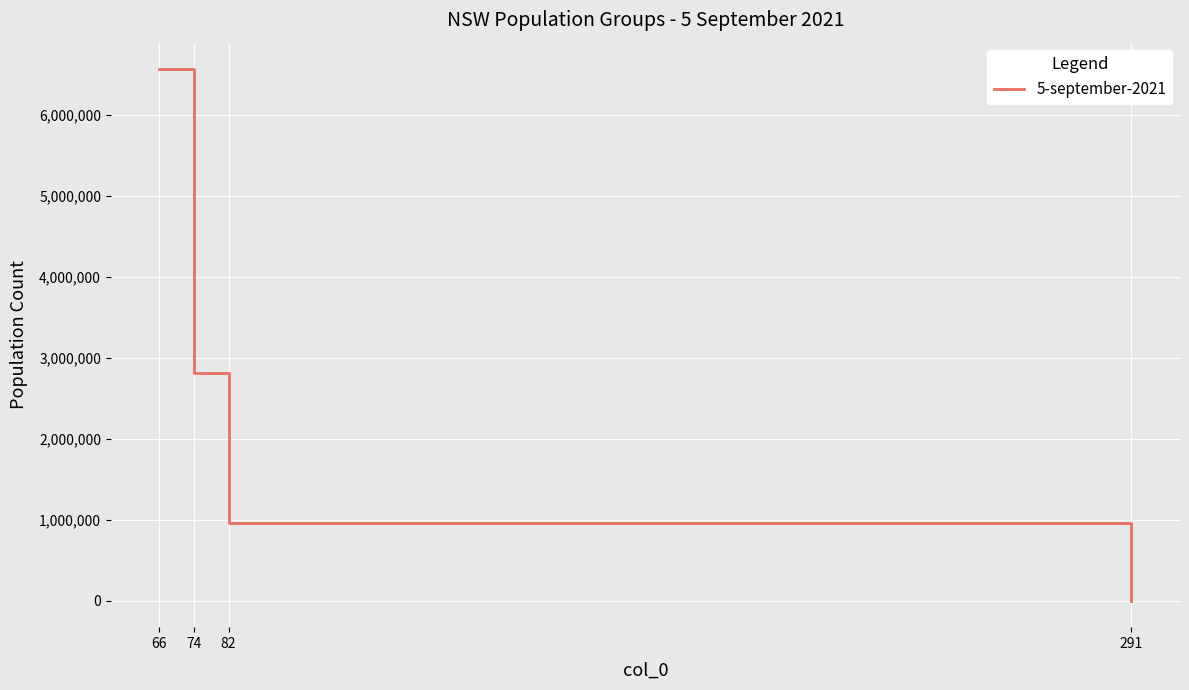

How many lines are shown in the chart?

1